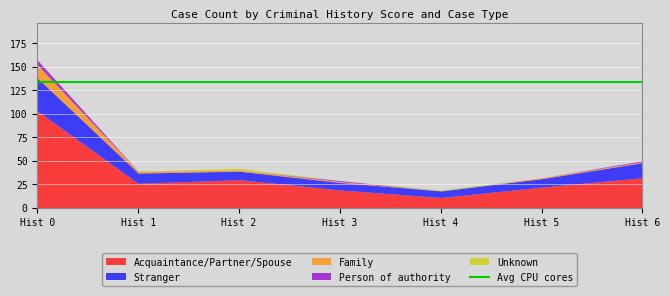

Where do Unknown and Person of authority first cross each other?

2 and 3